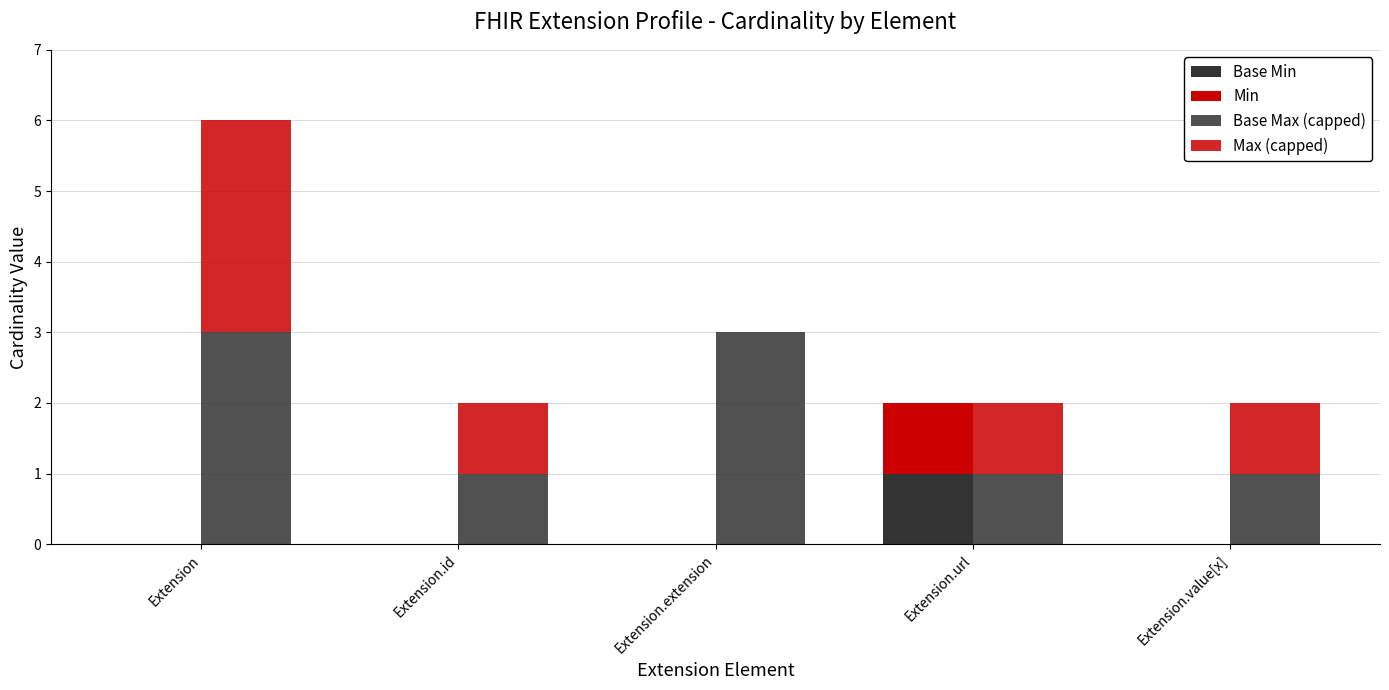

What are all the series names shown in the legend?

Base Min, Min, Base Max (capped), Max (capped)